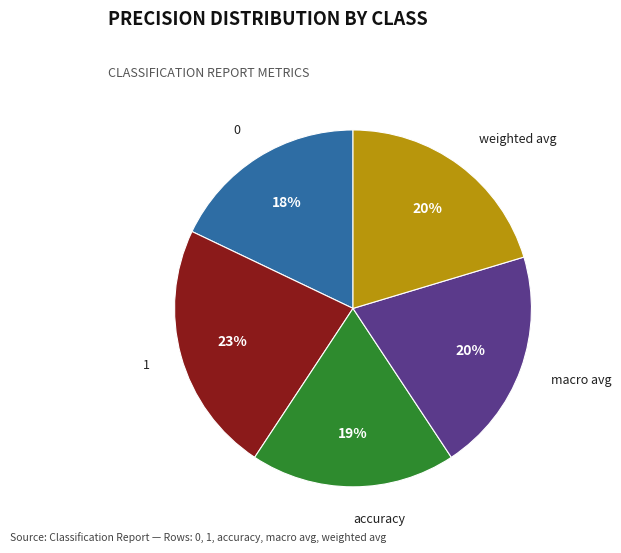

Count the number of slices in the pie.

5